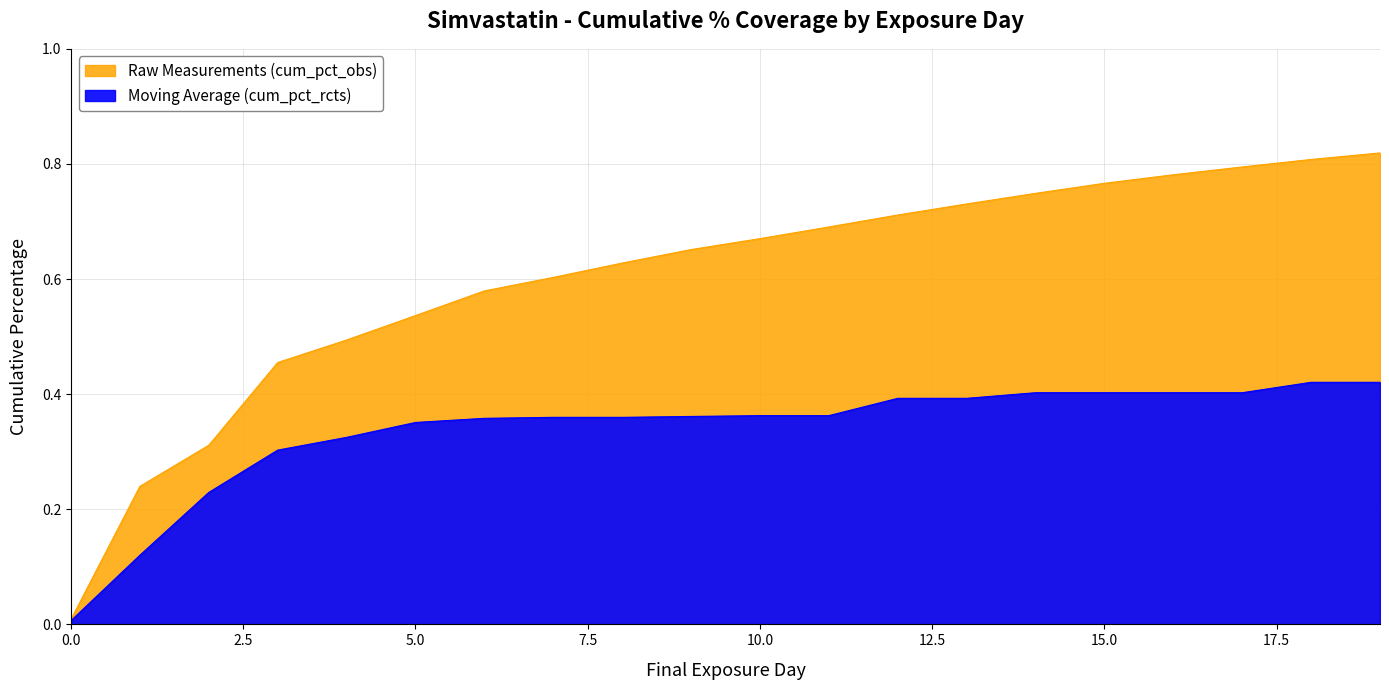

Reading right to left, extract all data points from this chart.

Raw Measurements (cum_pct_obs): 19=0.8	18=0.8	17=0.8	16=0.8	15=0.8	14=0.7	13=0.7	12=0.7	11=0.7	10=0.7	9=0.7	8=0.6	7=0.6	6=0.6	5=0.5	4=0.5	3=0.5	2=0.3	1=0.2	0=0.0
Moving Average (cum_pct_rcts): 19=0.4	18=0.4	17=0.4	16=0.4	15=0.4	14=0.4	13=0.4	12=0.4	11=0.4	10=0.4	9=0.4	8=0.4	7=0.4	6=0.4	5=0.4	4=0.3	3=0.3	2=0.2	1=0.1	0=0.0